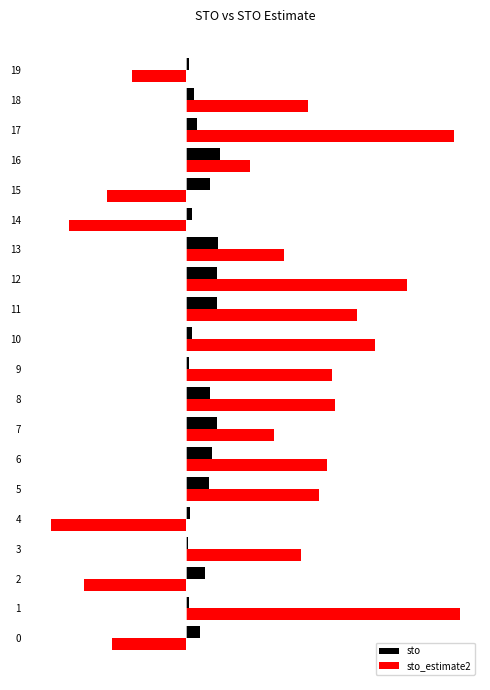

What is the label of the 2nd bar from the right?

18